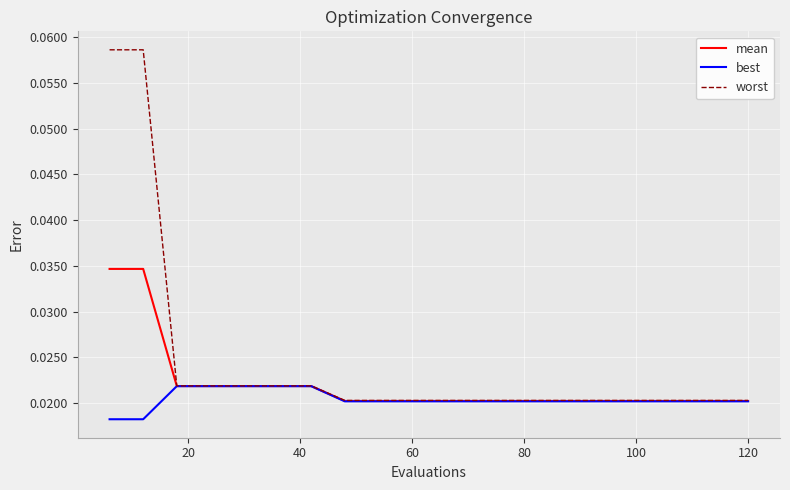

How many series are shown in this chart?

3